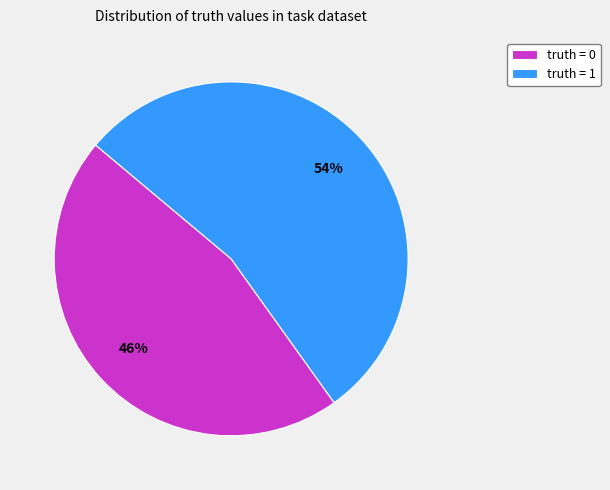

Count the number of slices in the pie.

2